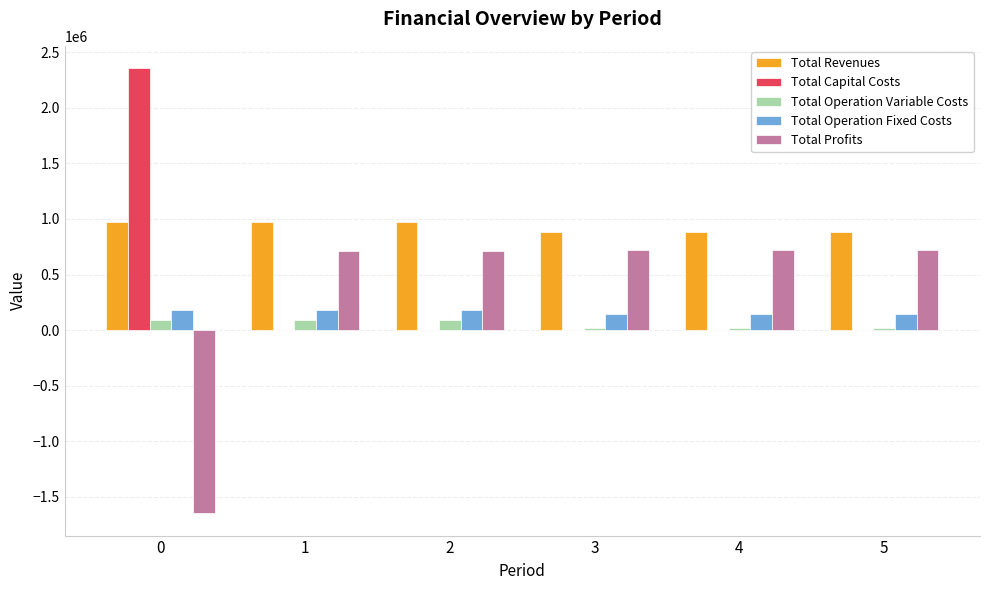

What is the total value across all series at 2?

1952034.4